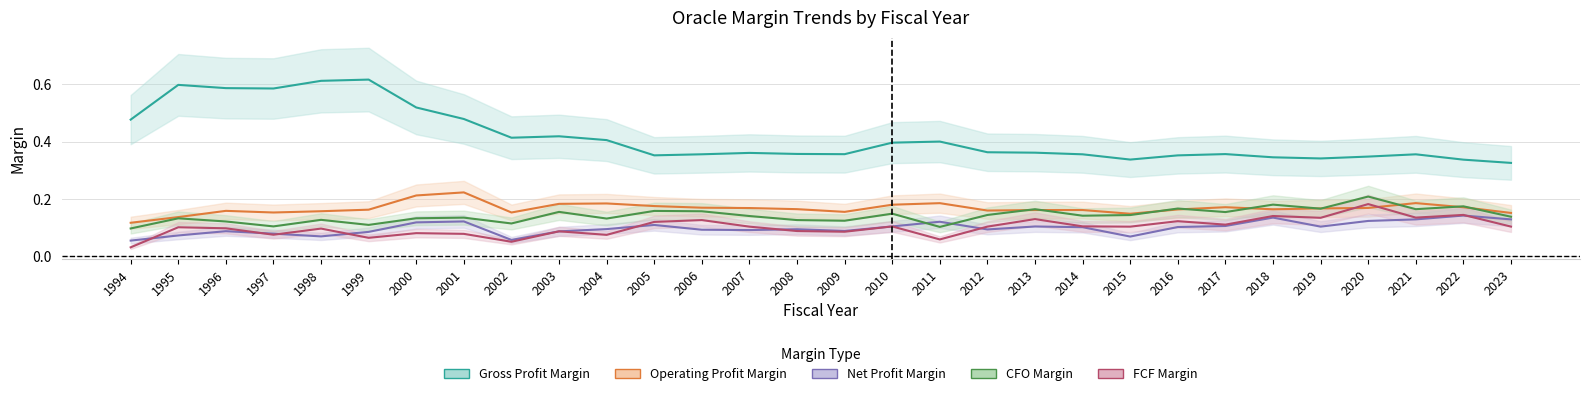

Which category has the highest value across all series?

1999